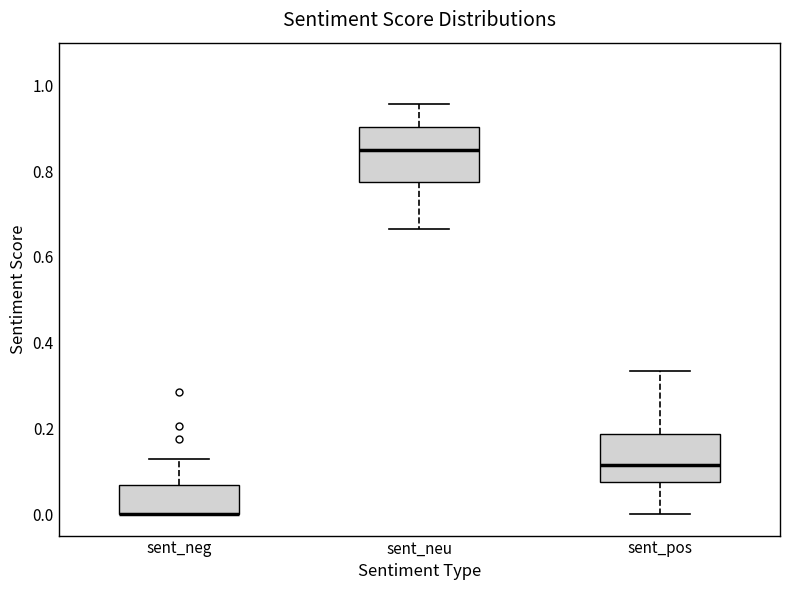

Reading left to right, transcribe this box plot: for each box, give where its median line is, the range the box spans, and where its two whiskers end, as read against the y-axis. The values are not printed on the chart, so give them approximately, as read against the axis.

sent_neg: median 0.00 (drawn on the box's lower edge), box 0.00 to 0.06, whiskers 0.00 to 0.12
sent_neu: median 0.86, box 0.78 to 0.90, whiskers 0.66 to 0.96
sent_pos: median 0.12, box 0.08 to 0.18, whiskers 0.00 to 0.34